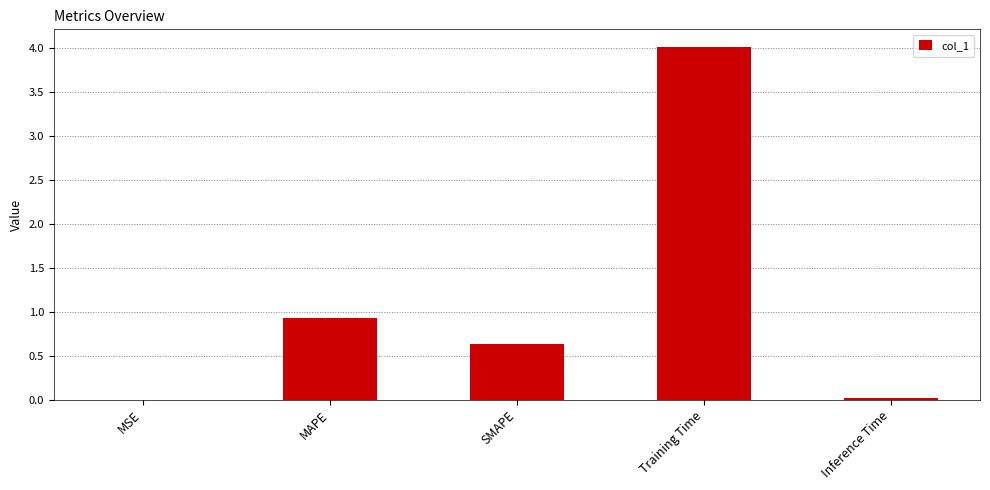

Which has a higher value, MSE or Training Time?

Training Time